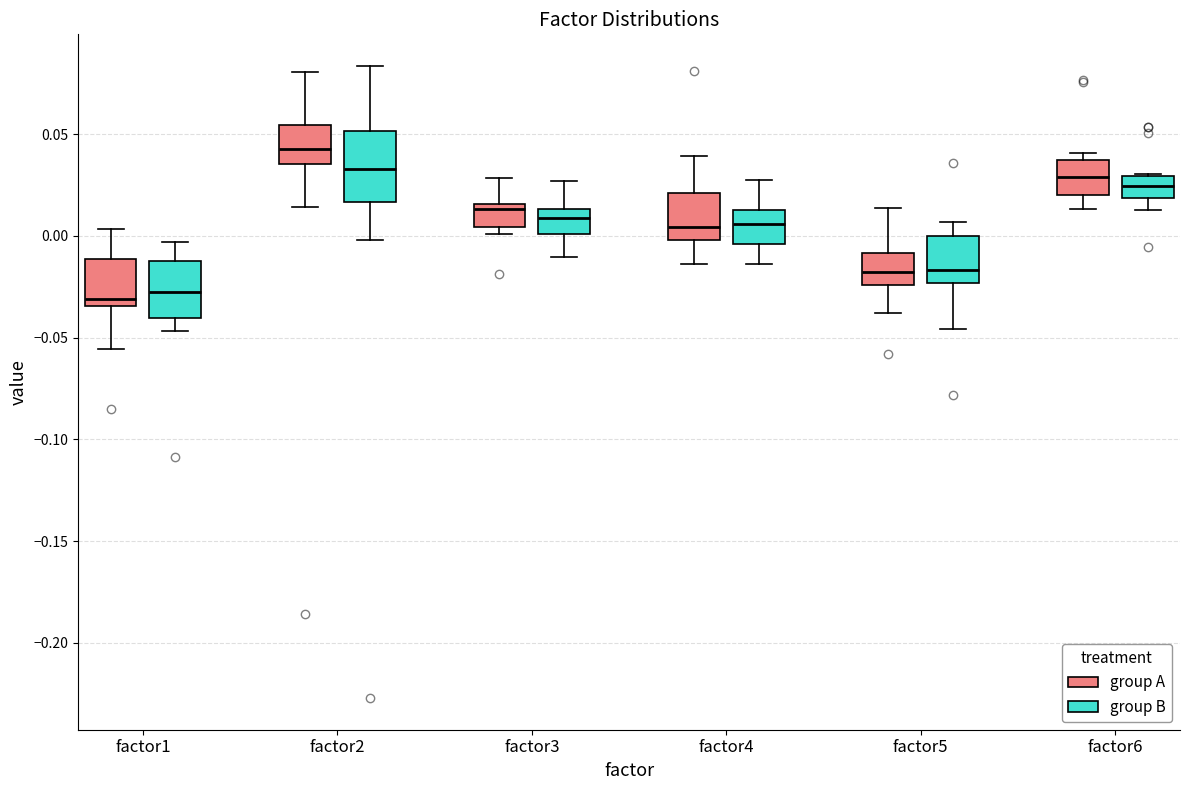

Which box's median line is the highest?

factor2 (group A)